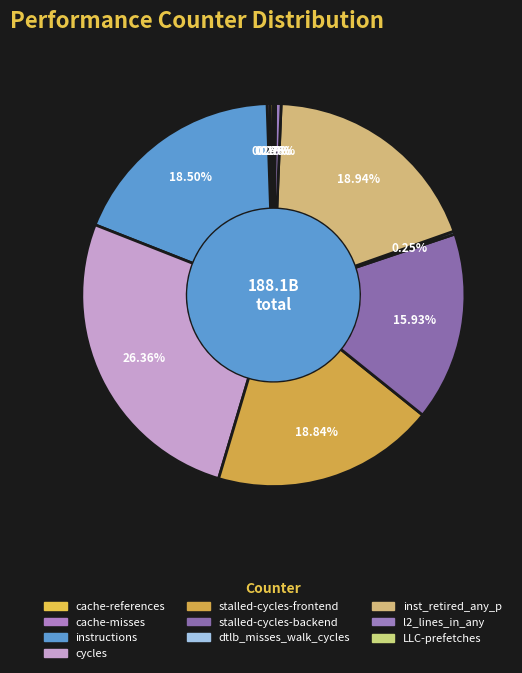

What percentage do l2_lines_in_any and cycles together represent?

26.8%